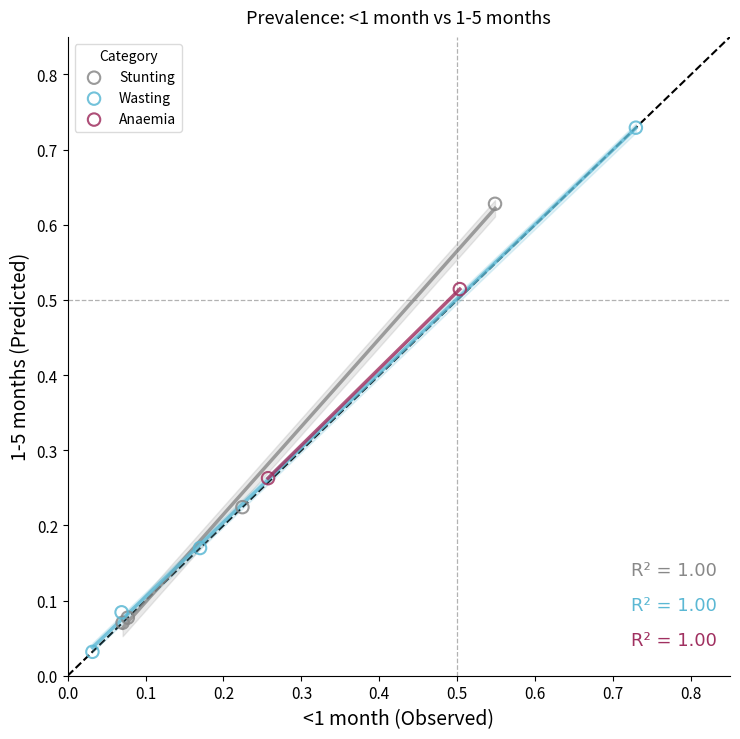

Which series reaches the minimum Y coordinate?

Wasting